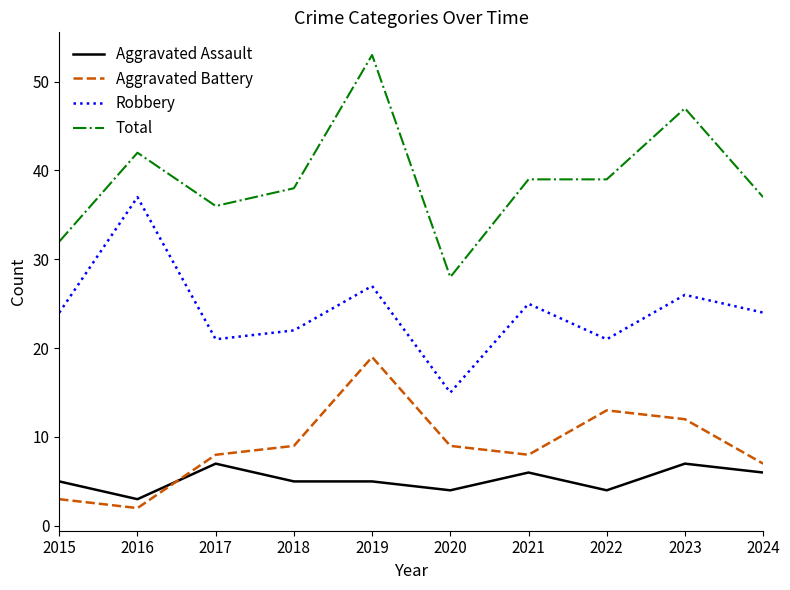

What is the sum of all Aggravated Assault values?

52